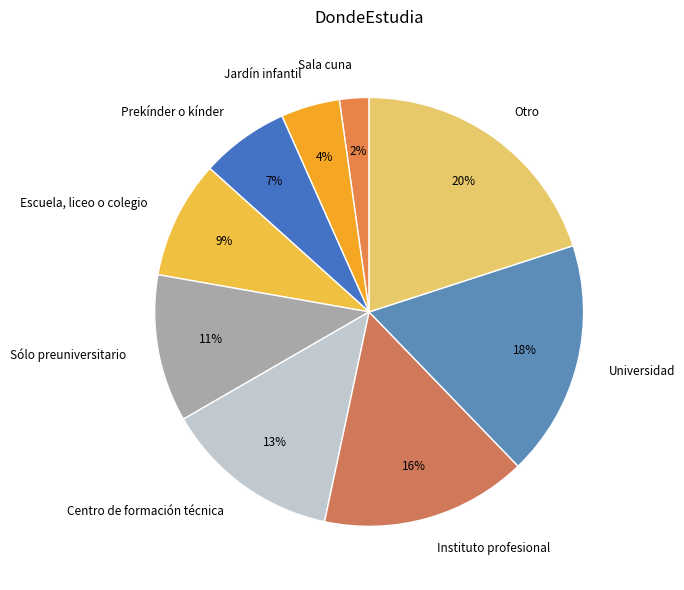

To the nearest percent, what portion does Escuela, liceo o colegio represent?

9%